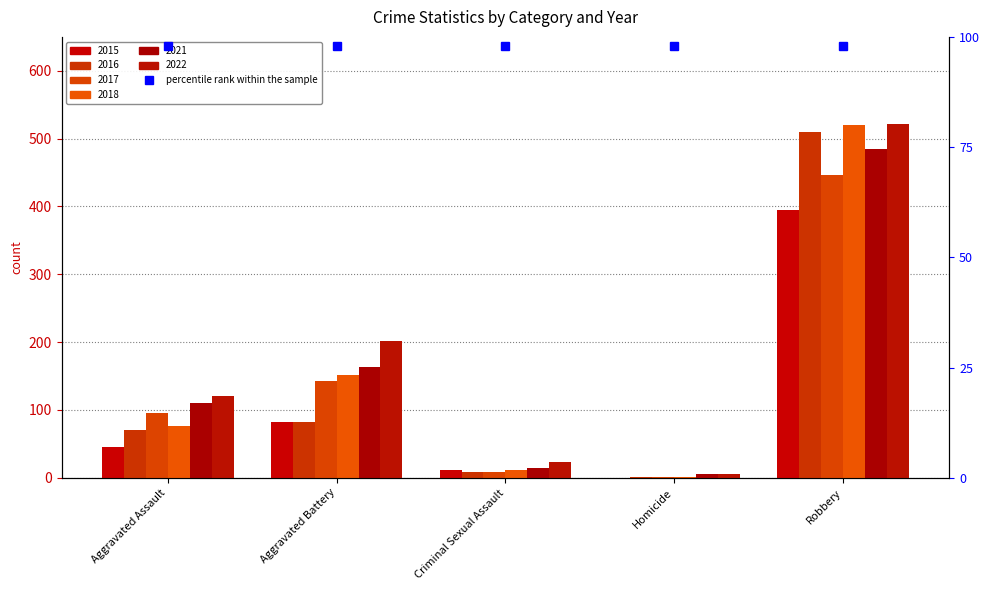

Rank the series by their maximum value, from highest to lowest.

2022, 2018, 2016, 2021, 2017, 2015